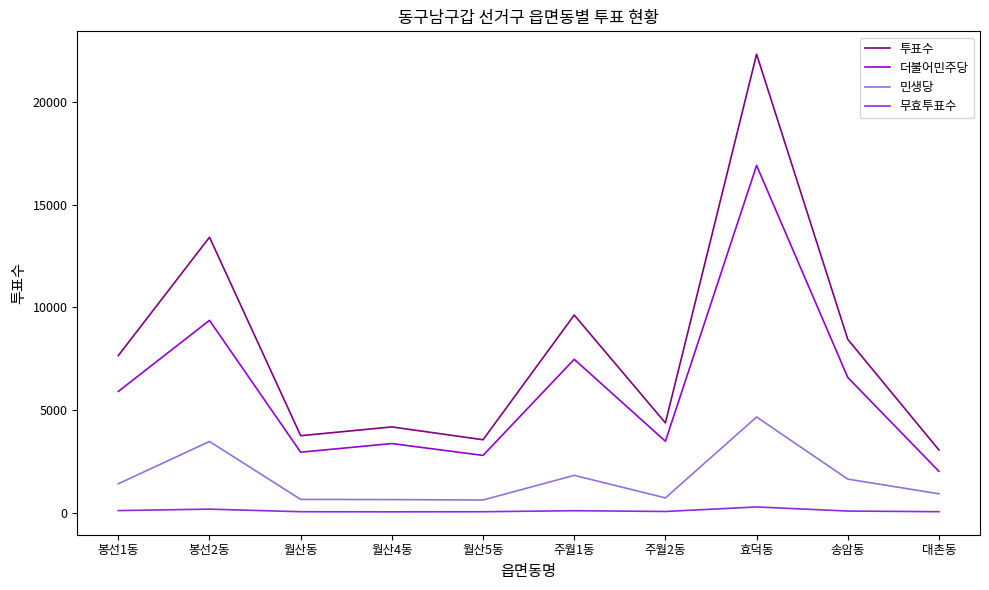

What are all the series names shown in the legend?

투표수, 더불어민주당, 민생당, 무효투표수